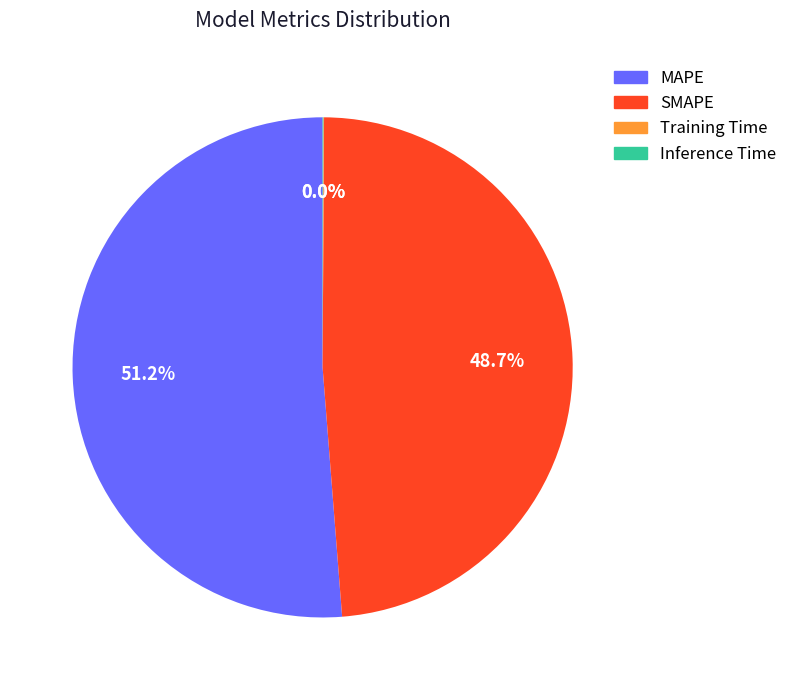

To the nearest percent, what is the difference between the largest and smallest slice percentages?

51%